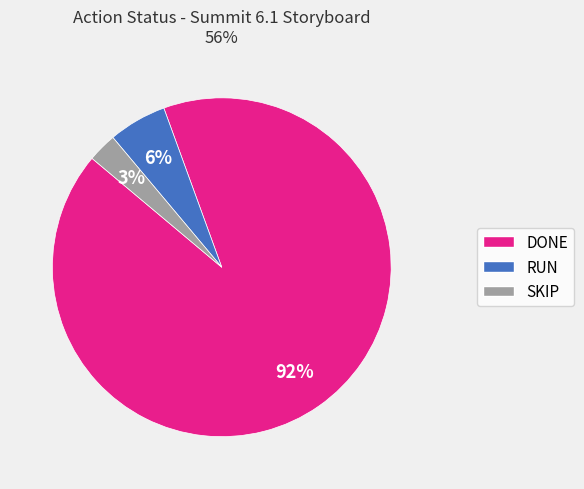

Is there a majority slice in this chart?

Yes